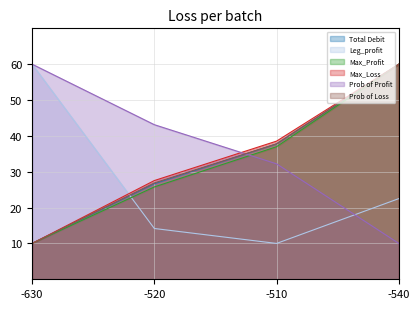

Reading right to left, transcribe all the data shown in this chart.

Total Debit: 60.0	37.8	26.7	10.0
Leg_profit: 22.5	10.0	14.2	60.0
Max_Profit: 60.0	37.0	25.8	10.0
Max_Loss: 60.0	38.5	27.5	10.0
Prob of Profit: 10.0	32.2	43.1	60.0
Prob of Loss: 60.0	37.8	26.9	10.0